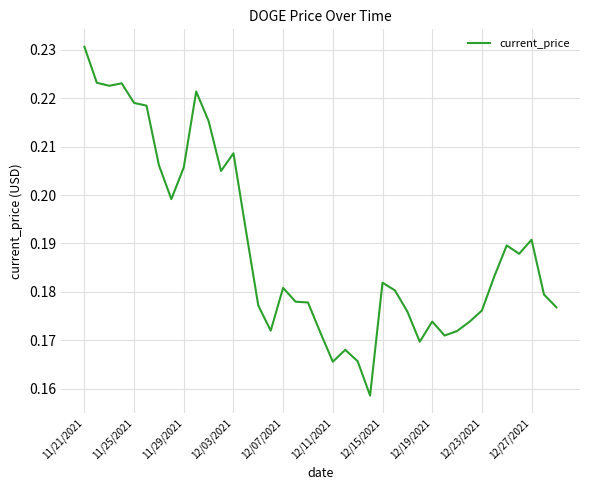

Does the chart display data point markers on the line(s)?

No